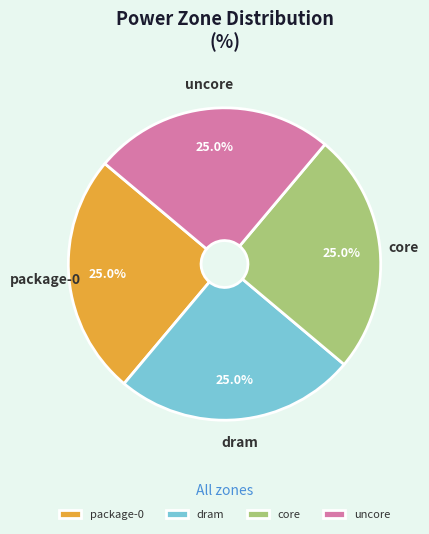

Approximately how many times larger is the value at dram compared to core?

1.0